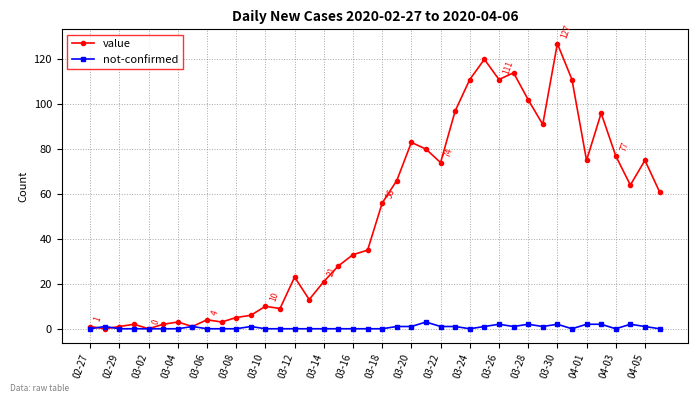

List the series in order of their overall mean, lowest first.

not-confirmed, value